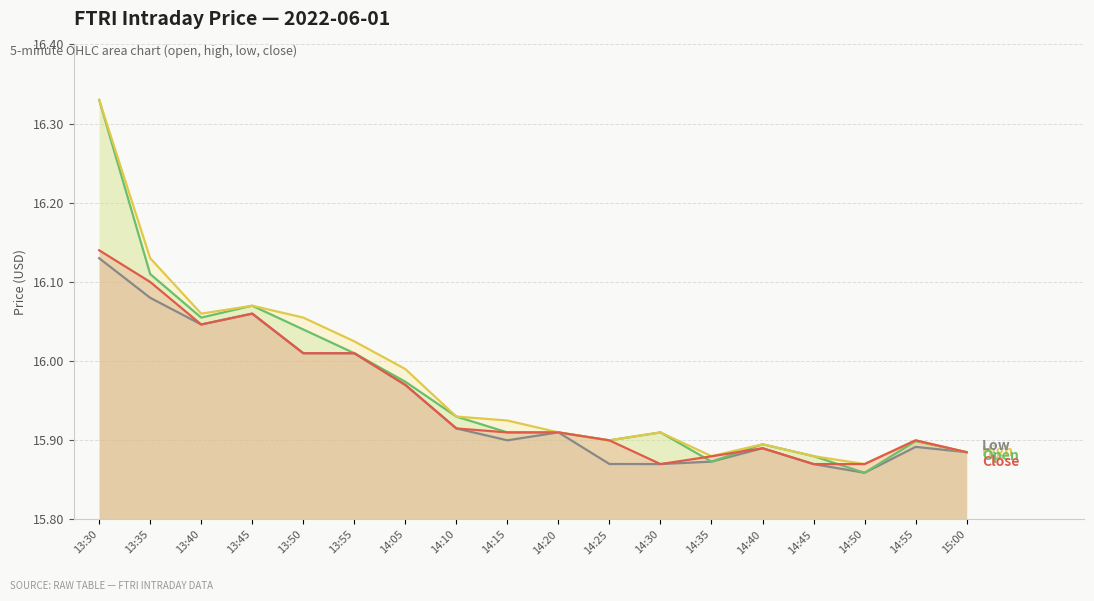

The Low series shows 16.1 at 13:35. True or false?

True